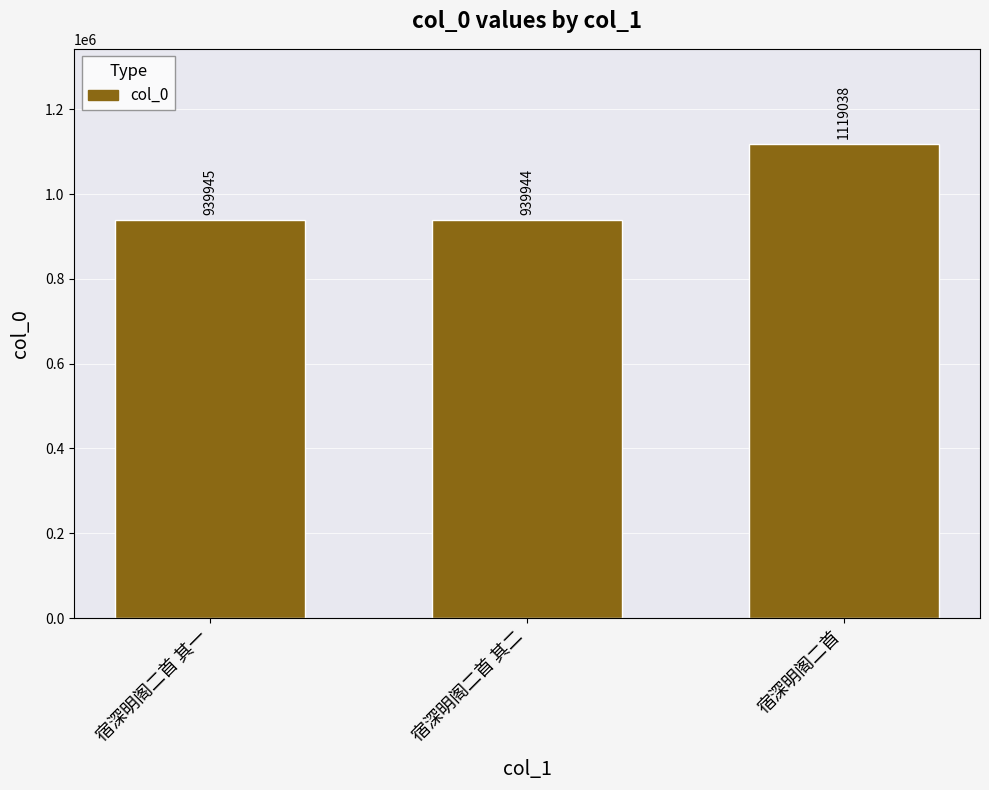

Which label corresponds to the largest value in the chart?

宿深明阁二首